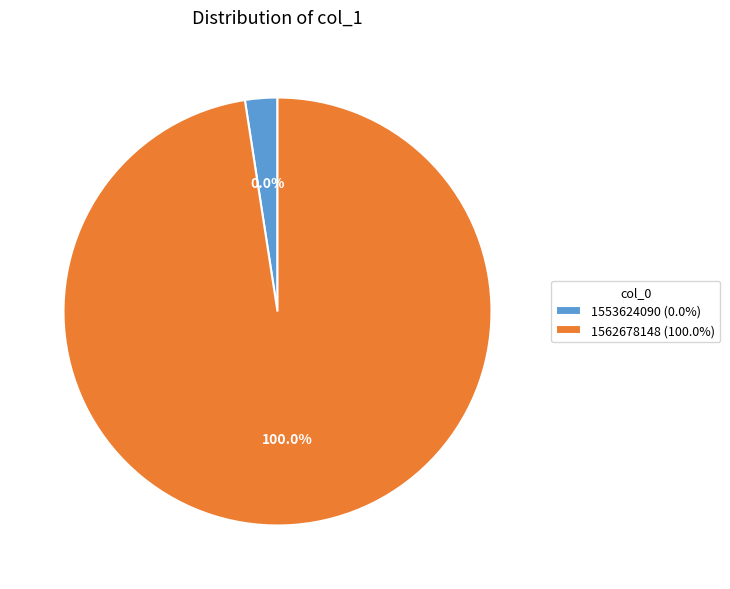

What percentage do 1562678148 and 1553624090 together represent?

100.0%